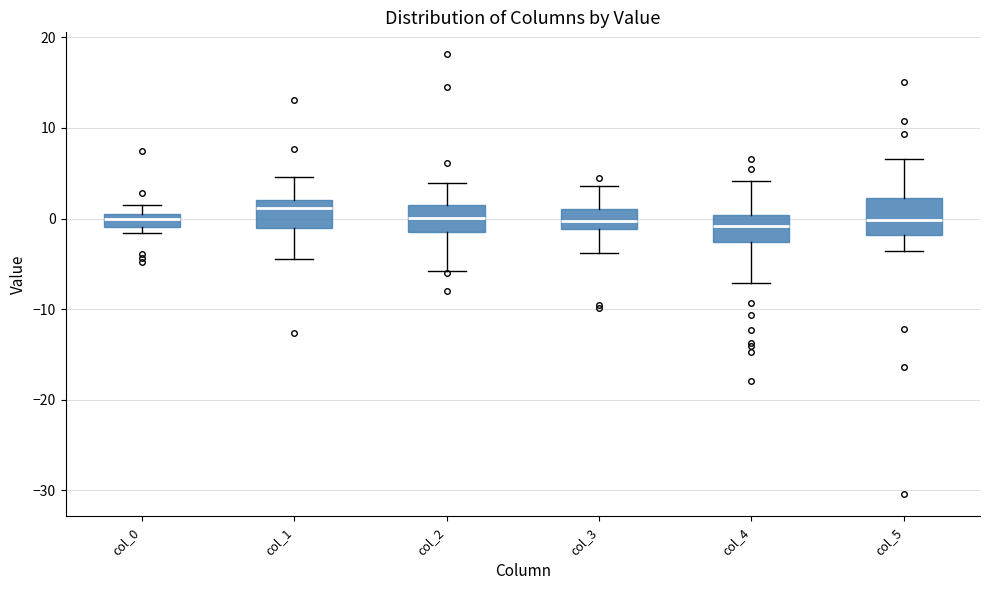

Where does the lower whisker of the box for col_5 end on the y-axis? The values are not printed on the chart, so give them approximately, as read against the axis.

-4